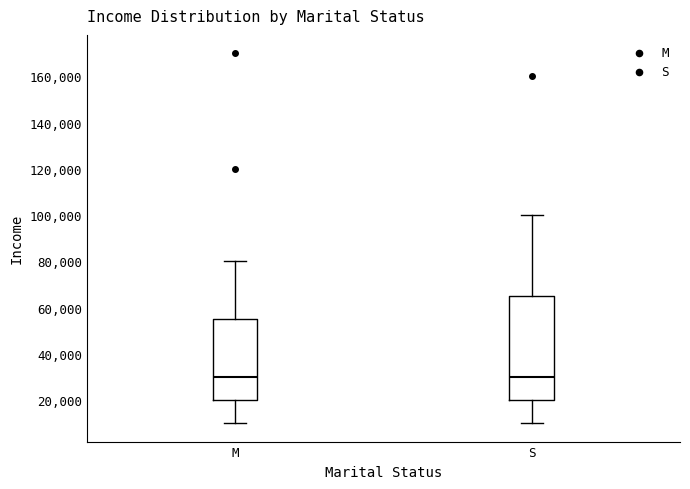

Reading left to right, transcribe this box plot: for each box, give where its median line is, the range the box spans, and where its two whiskers end, as read against the y-axis. The values are not printed on the chart, so give them approximately, as read against the axis.

M: median 30000, box 20000 to 56000, whiskers 10000 to 80000
S: median 30000, box 20000 to 66000, whiskers 10000 to 100000